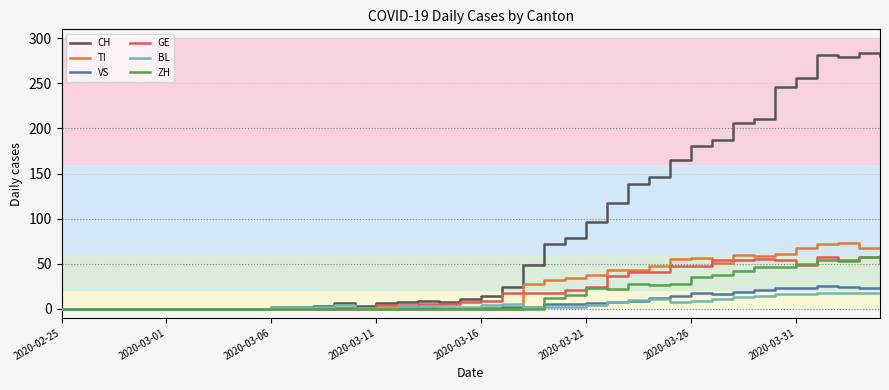

What is the highest value of the VS series?

25